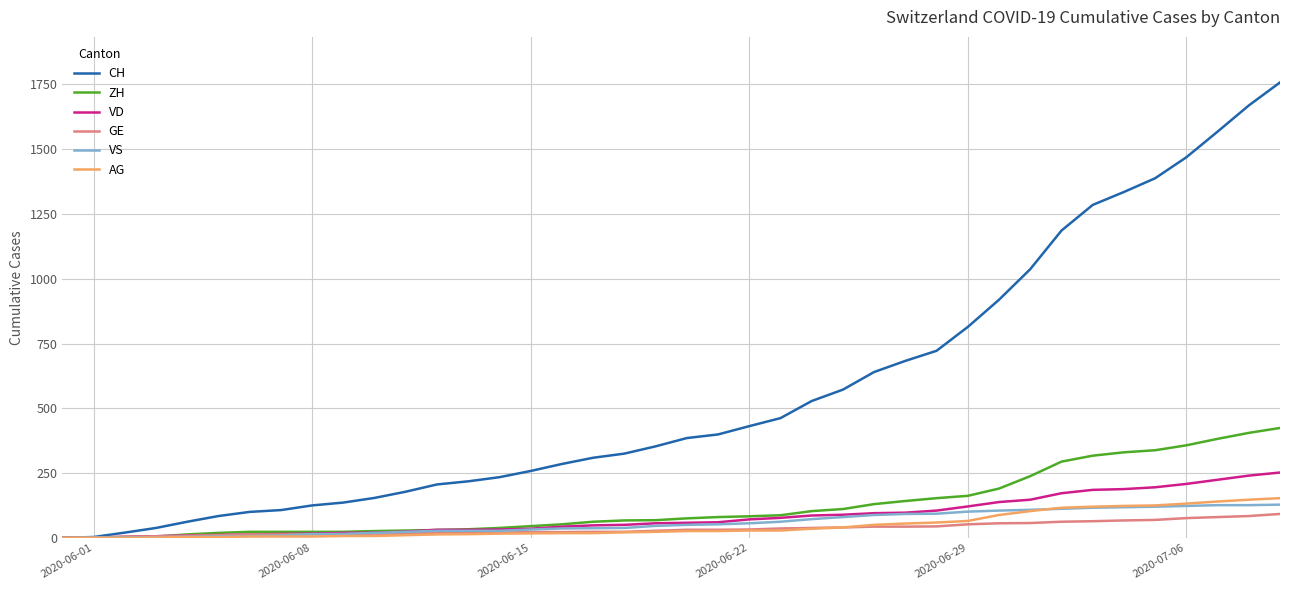

Which series has the widest spread of values?

CH